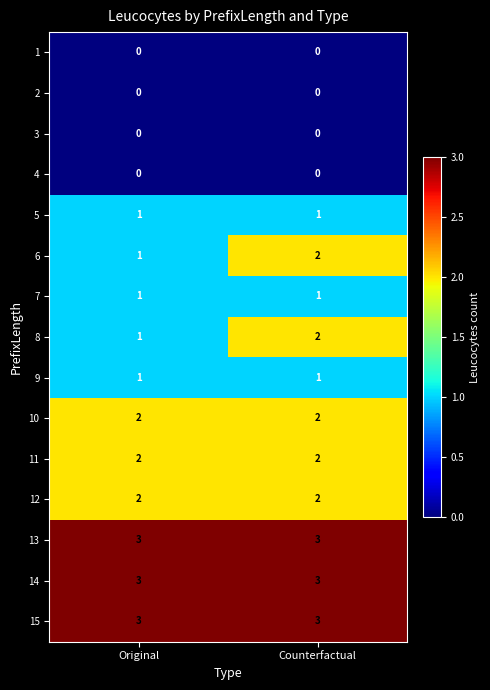

What is the total value across all series at Original?

20